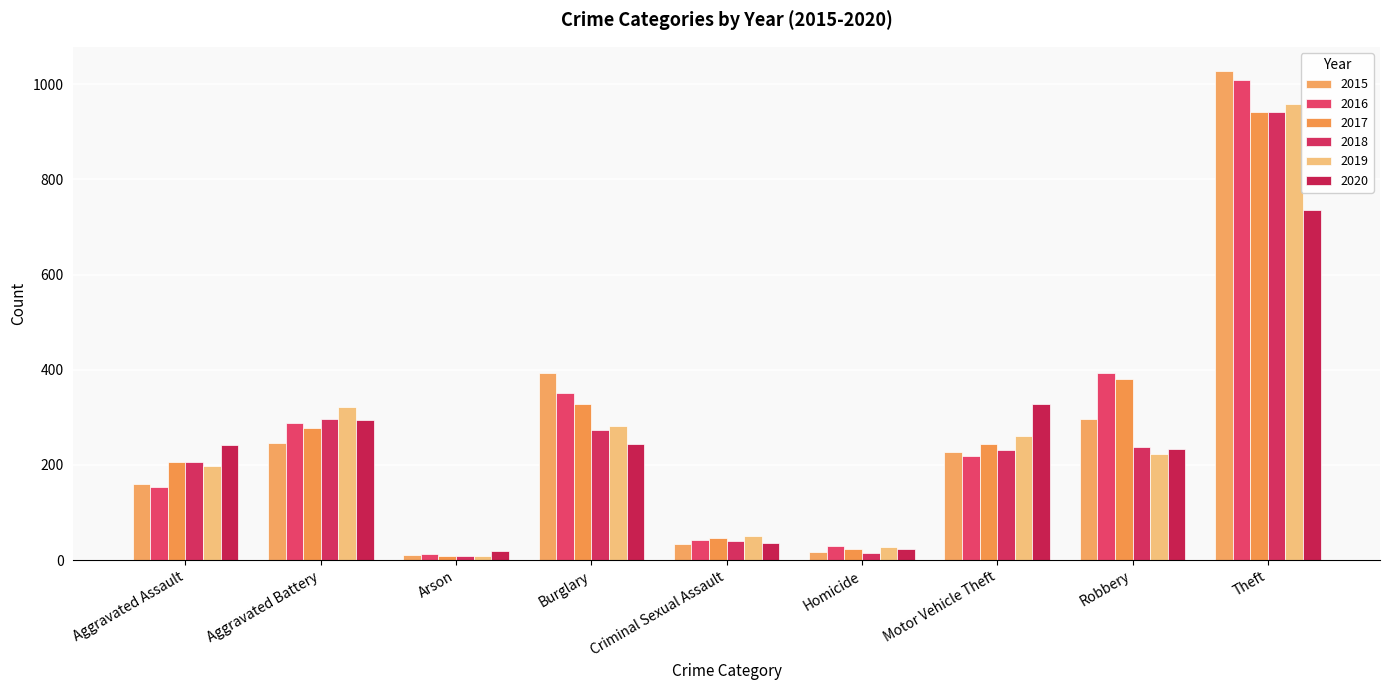

Are the bars horizontal?

No